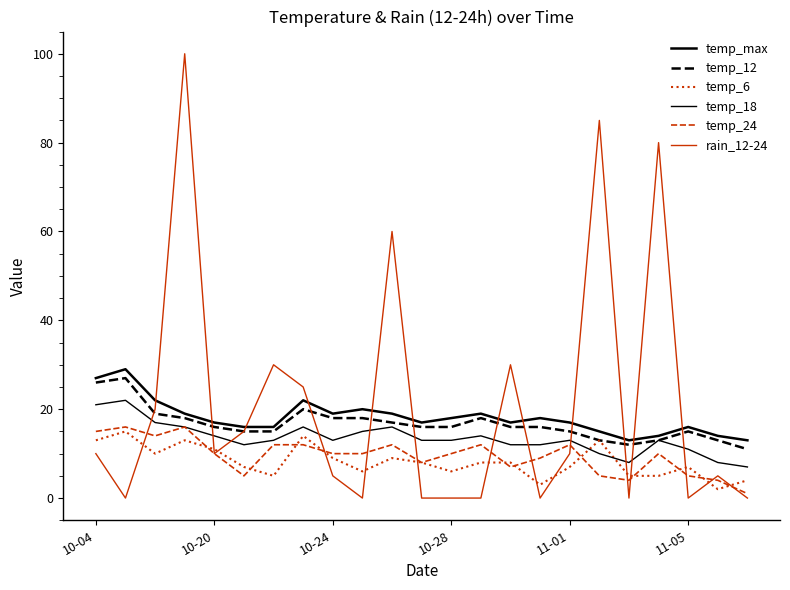

Which series has the widest spread of values?

rain_12-24